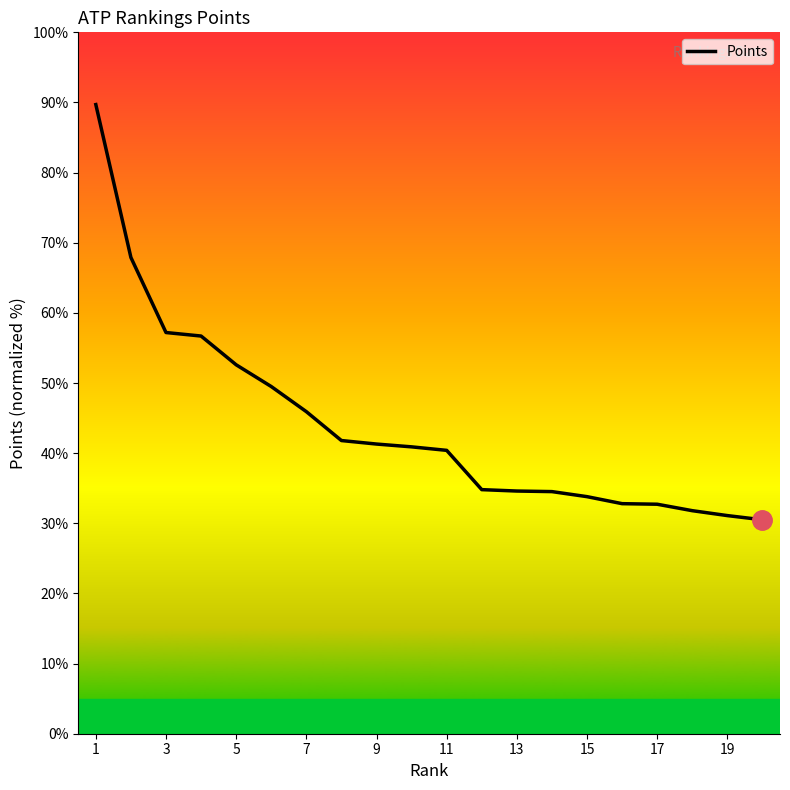

What is the difference between the maximum and minimum values?

59.2